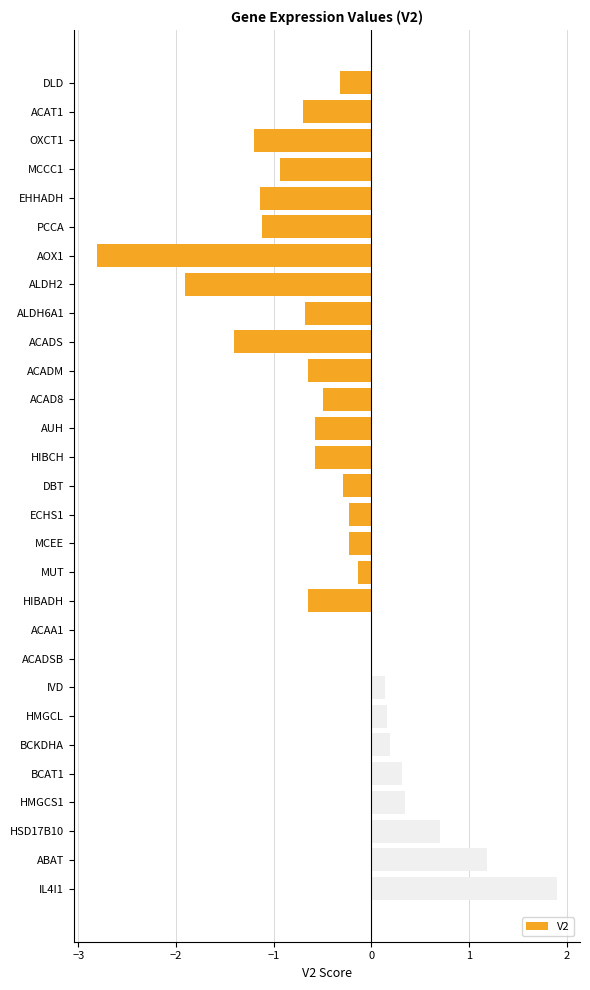

What is the average value?

-0.4